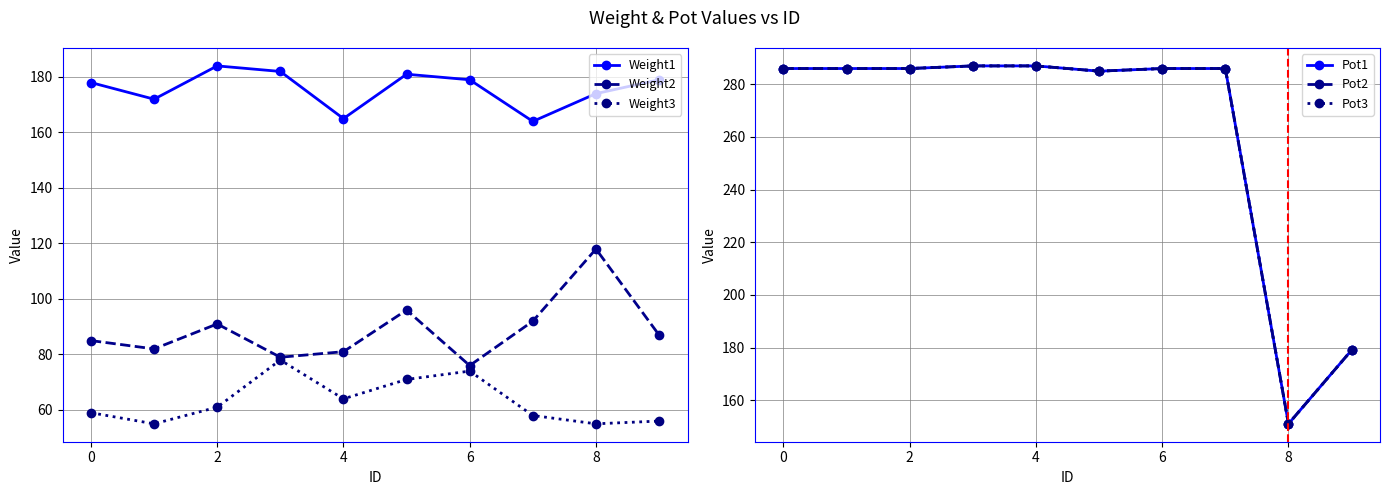

What is the average value of the Pot1 series?

262